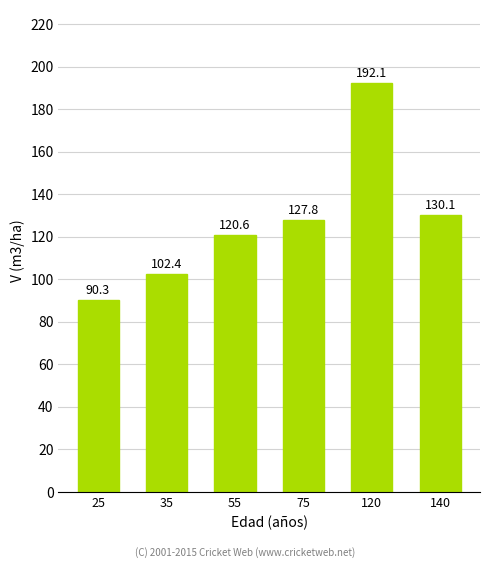

List the labels in order of value, largest first.

120, 140, 75, 55, 35, 25